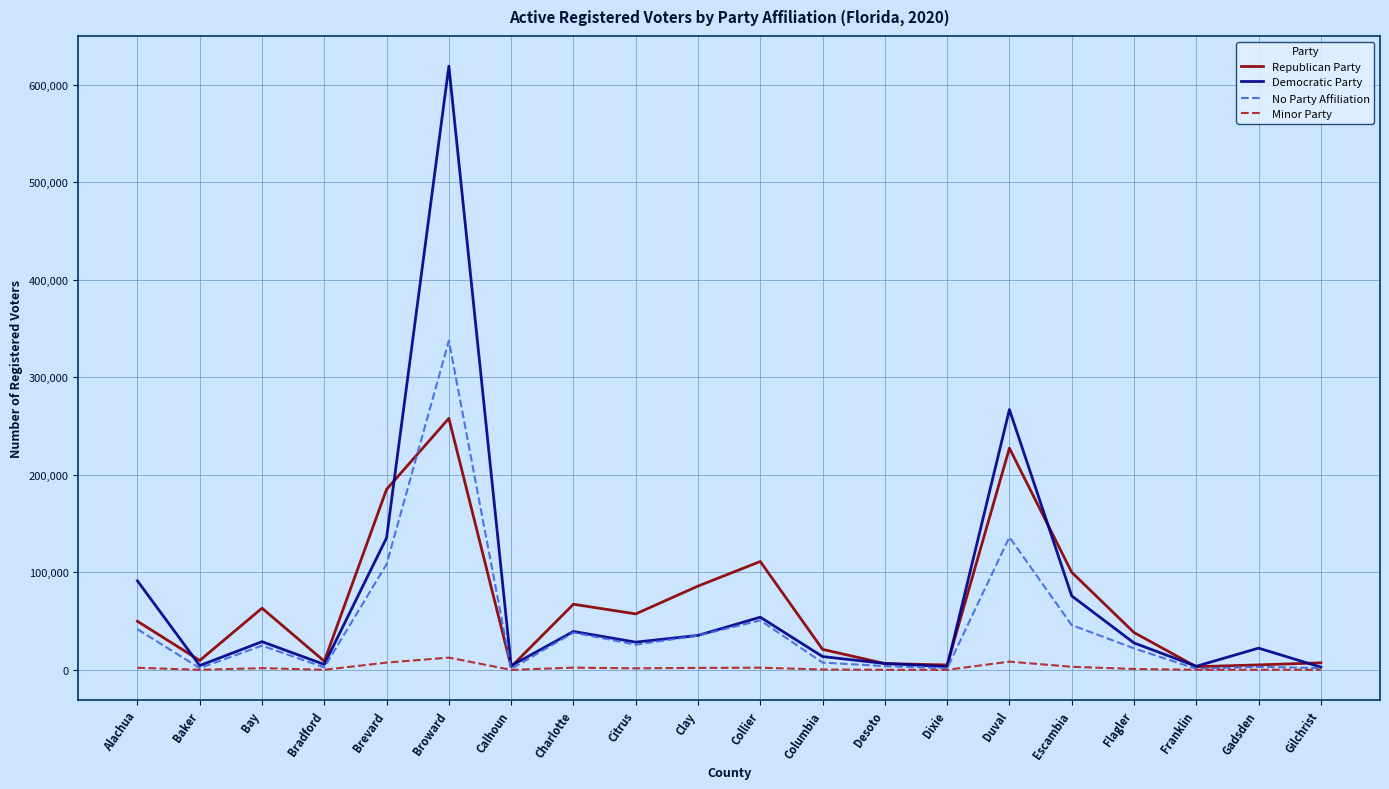

Where is Democratic Party nearest to the value 311085?

Duval